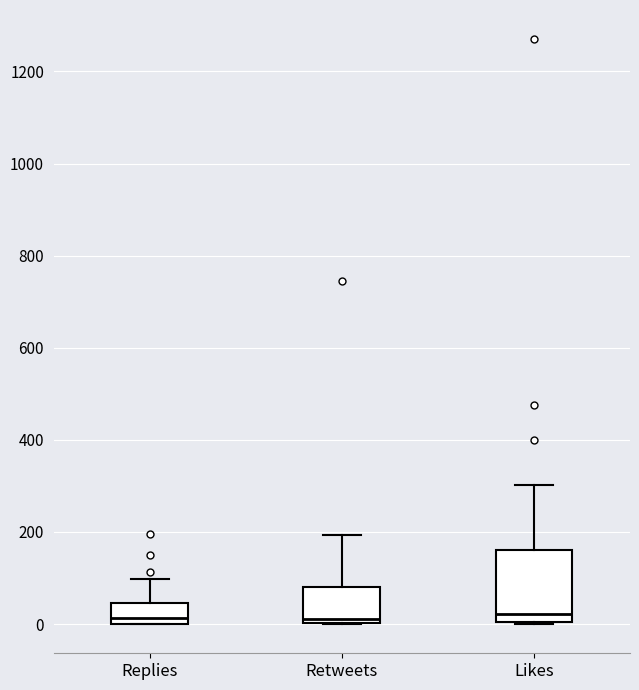

Reading left to right, transcribe this box plot: for each box, give where its median line is, the range the box spans, and where its two whiskers end, as read against the y-axis. The values are not printed on the chart, so give them approximately, as read against the axis.

Replies: median 20, box 0 to 40, whiskers 0 to 100
Retweets: median 20, box 0 to 80, whiskers 0 to 200
Likes: median 20, box 0 to 160, whiskers 0 to 300